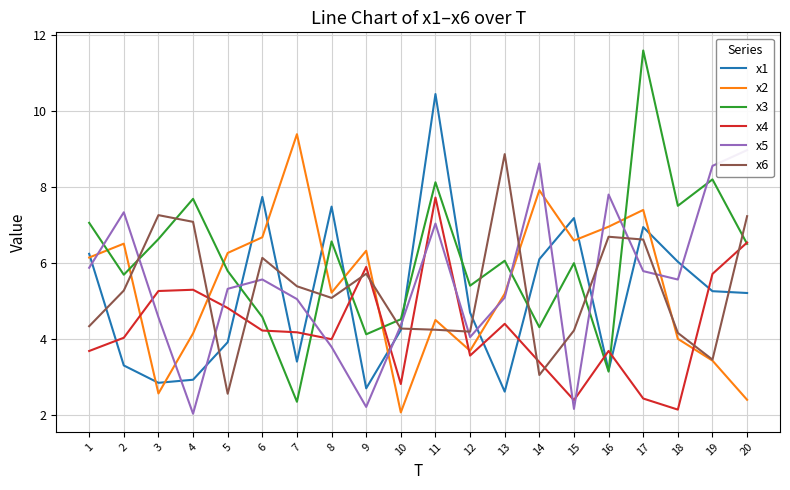

Read the x1 value at 16.

3.2